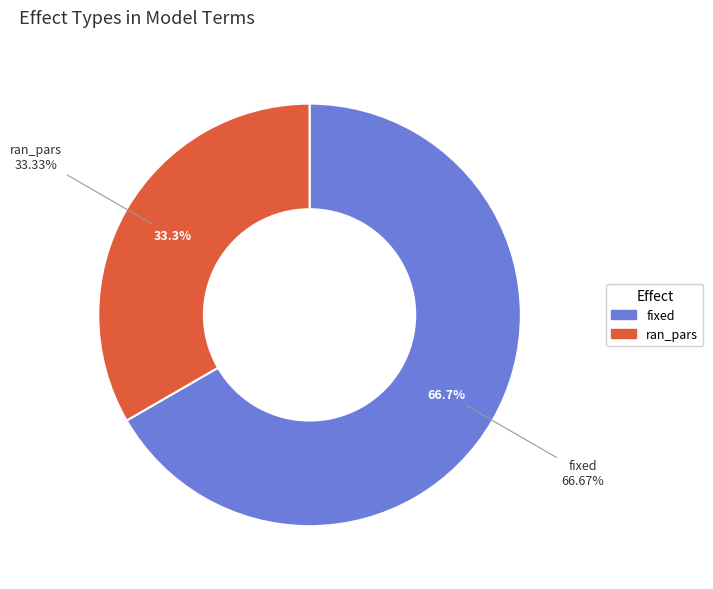

Count the number of slices in the pie.

2